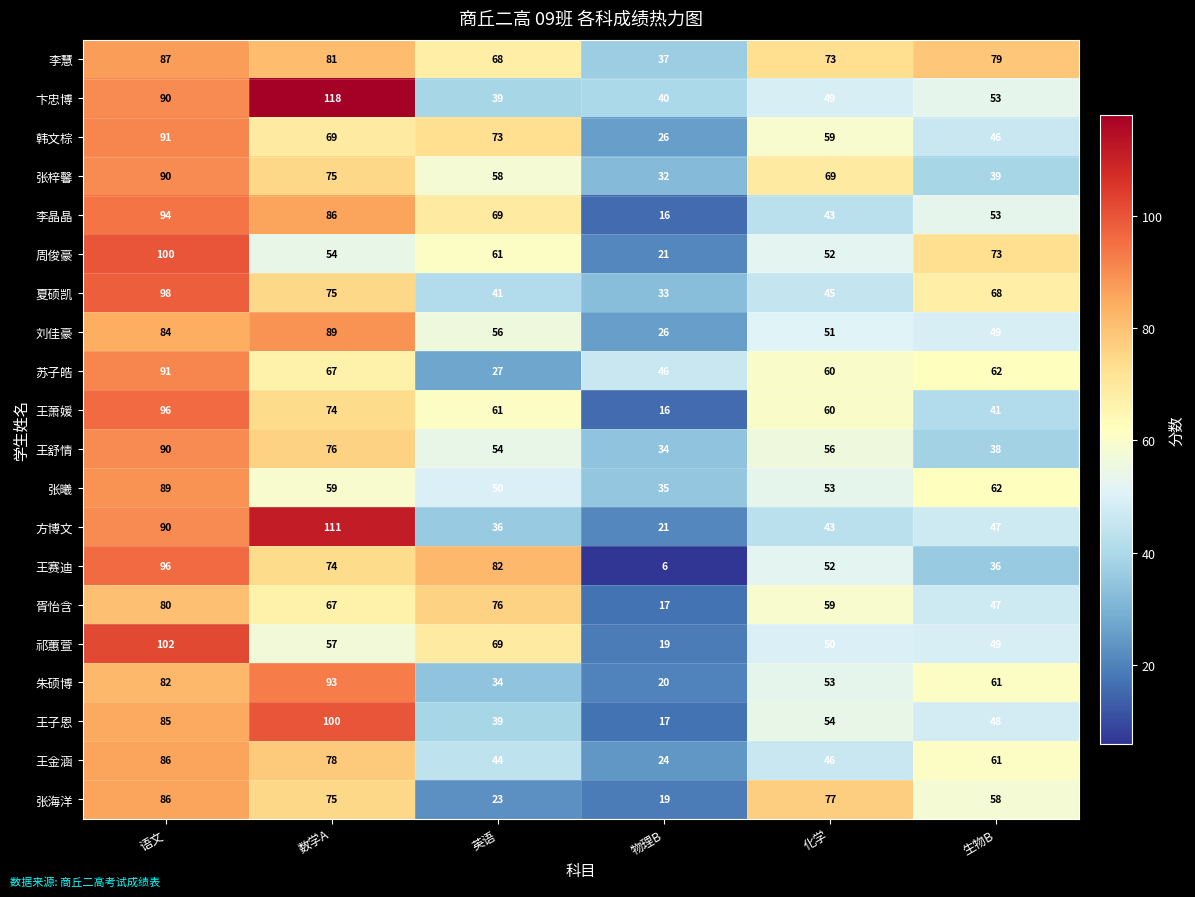

Which series has the largest total across all categories?

李慧